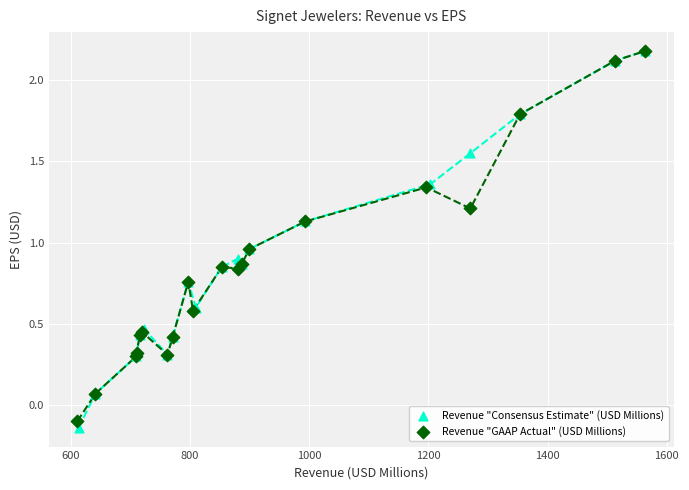

Which series has the largest Y range (max minus min)?

Revenue "Consensus Estimate" (USD Millions)